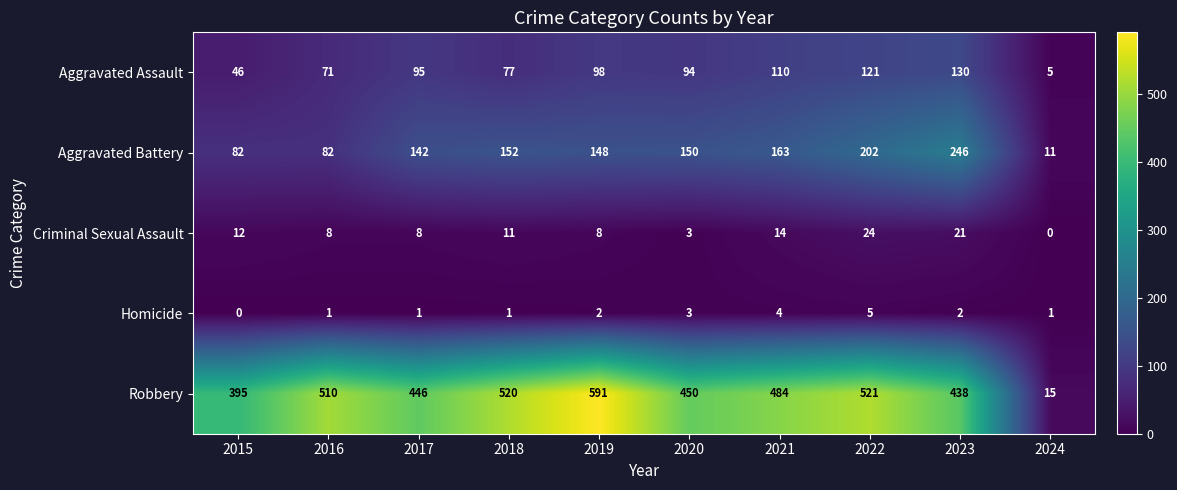

Which series has the largest range (max minus min)?

Robbery